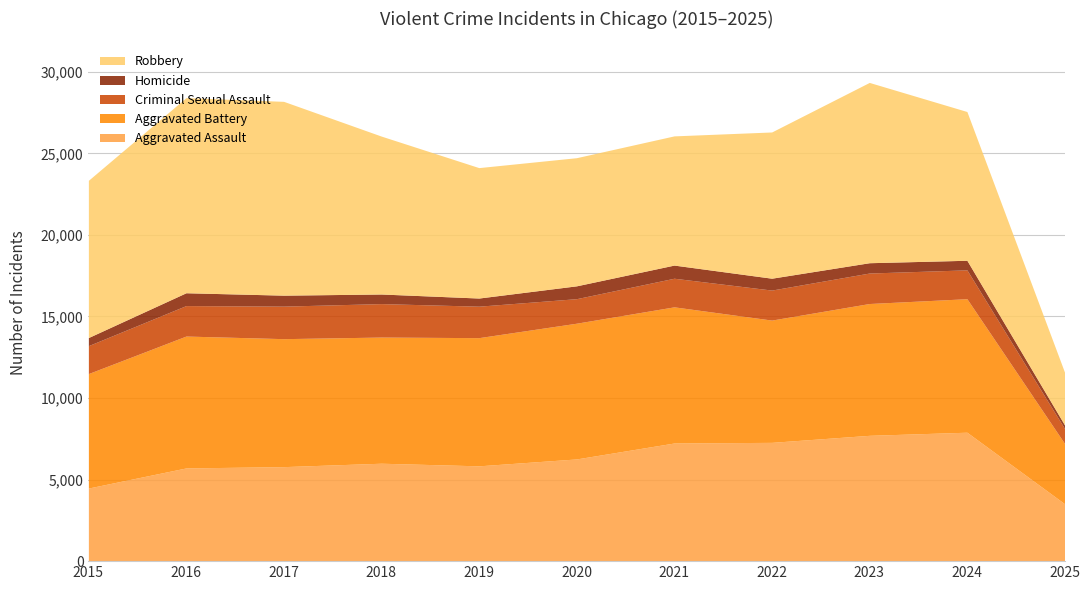

How many lines are shown in the chart?

5